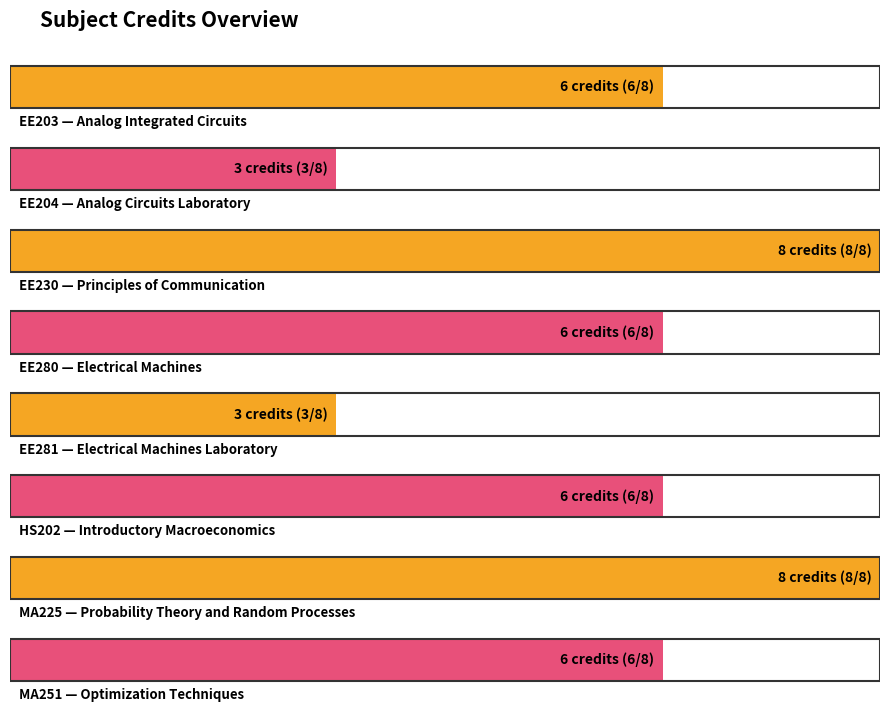

What is the sum of all values?

46